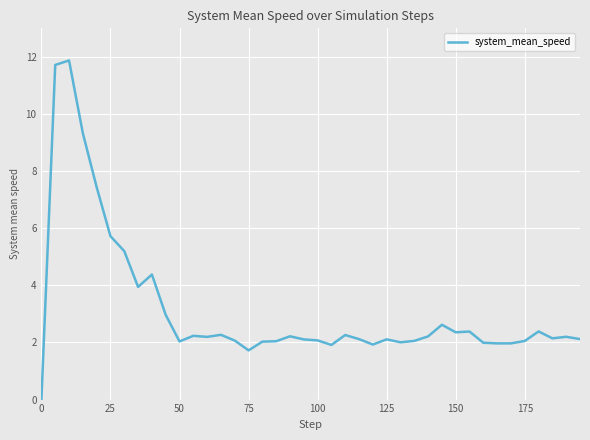

What is the difference between the maximum and minimum values?

11.9